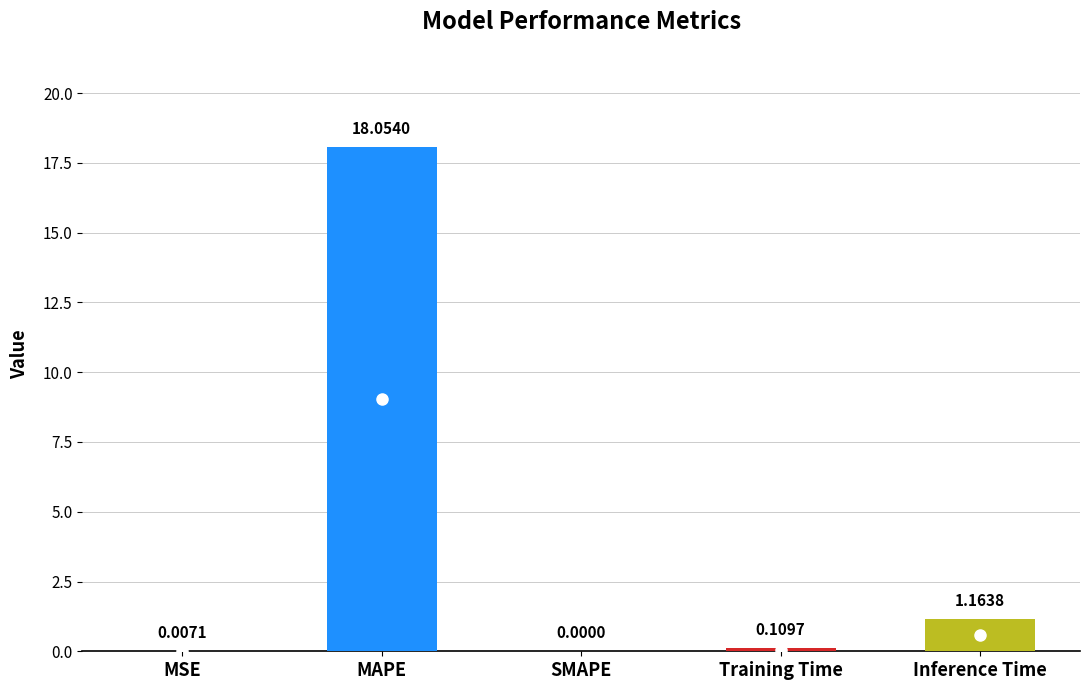

At which label is the value closest to 9?

Inference Time